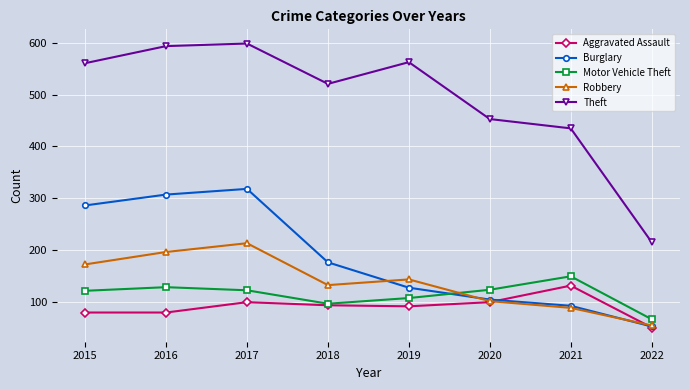

Between 2016 and 2022, which series saw the biggest shift?

Theft